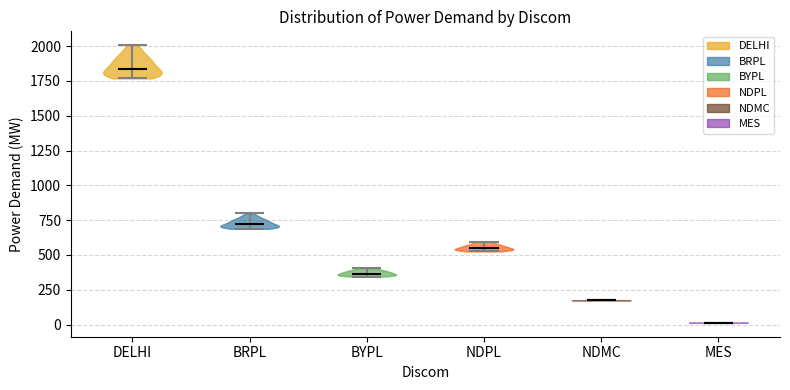

Reading left to right, read every violin against the y-axis: where its median line is, and the lowest and highest points it reaches. The values are not printed on the chart, so give them approximately, as read against the axis.

DELHI: median line 1850, lowest point 1750, highest point 2000
BRPL: median line 700, lowest point 700, highest point 800
BYPL: median line 350, lowest point 350, highest point 400
NDPL: median line 550, lowest point 550, highest point 600
NDMC: median line 200, lowest point 150, highest point 200
MES: median line 0, lowest point 0, highest point 0